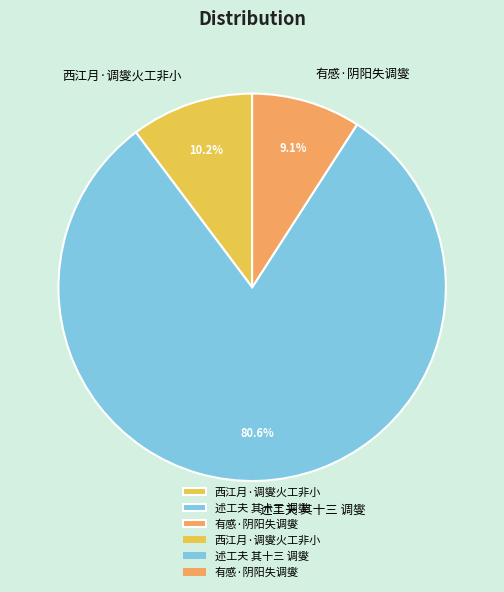

Which category has the smallest portion of the pie?

有感·阴阳失调燮